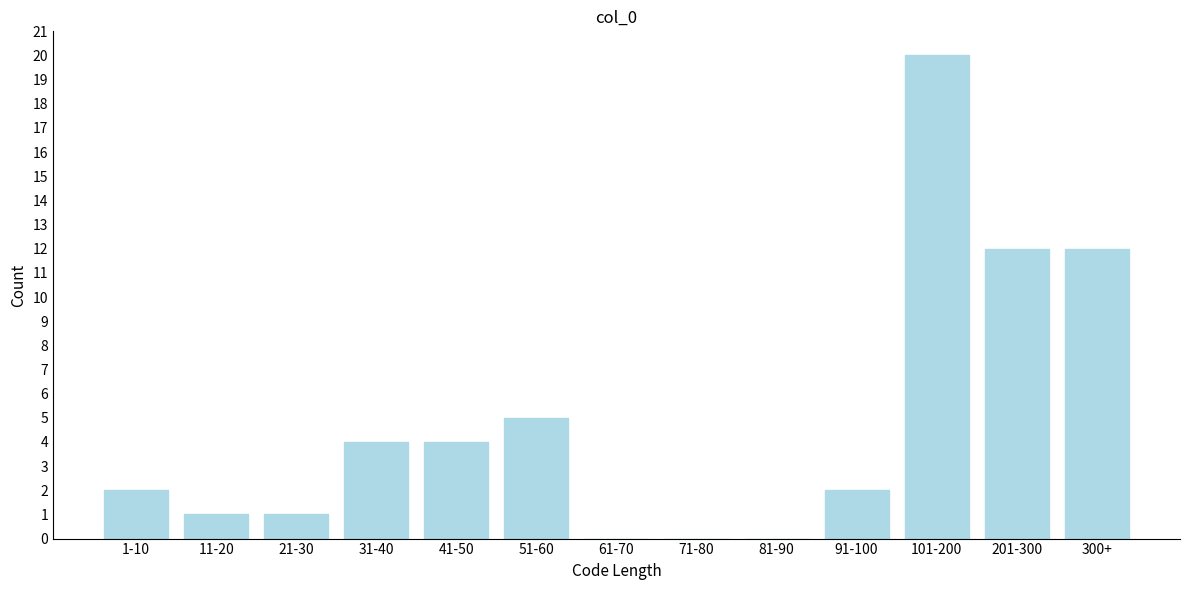

Reading right to left, extract all data points from this chart.

300+=12	201-300=12	101-200=20	91-100=2	81-90=0	71-80=0	61-70=0	51-60=5	41-50=4	31-40=4	21-30=1	11-20=1	1-10=2